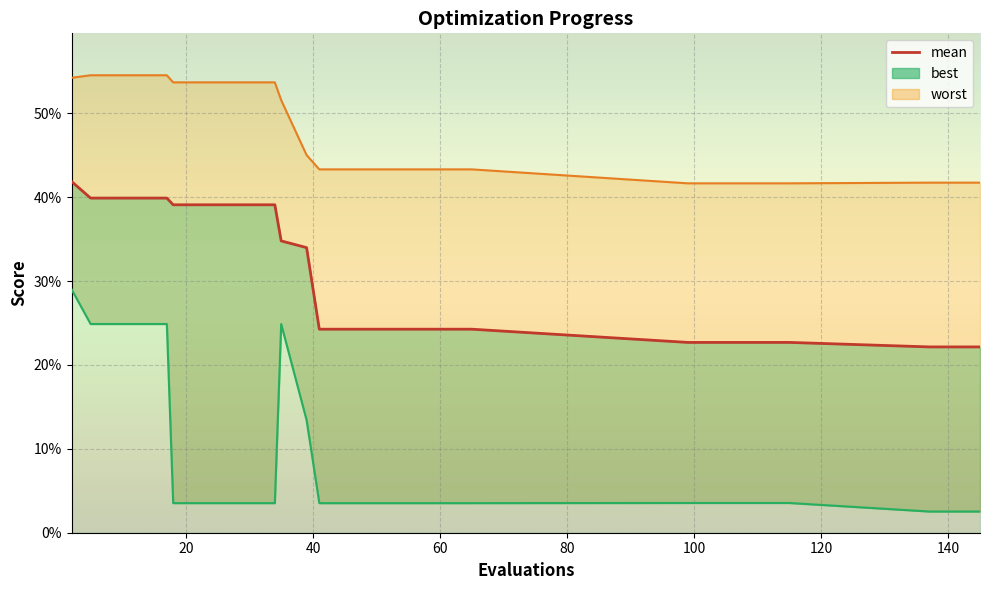

Is it true that mean equals 0.2 at 61?

True